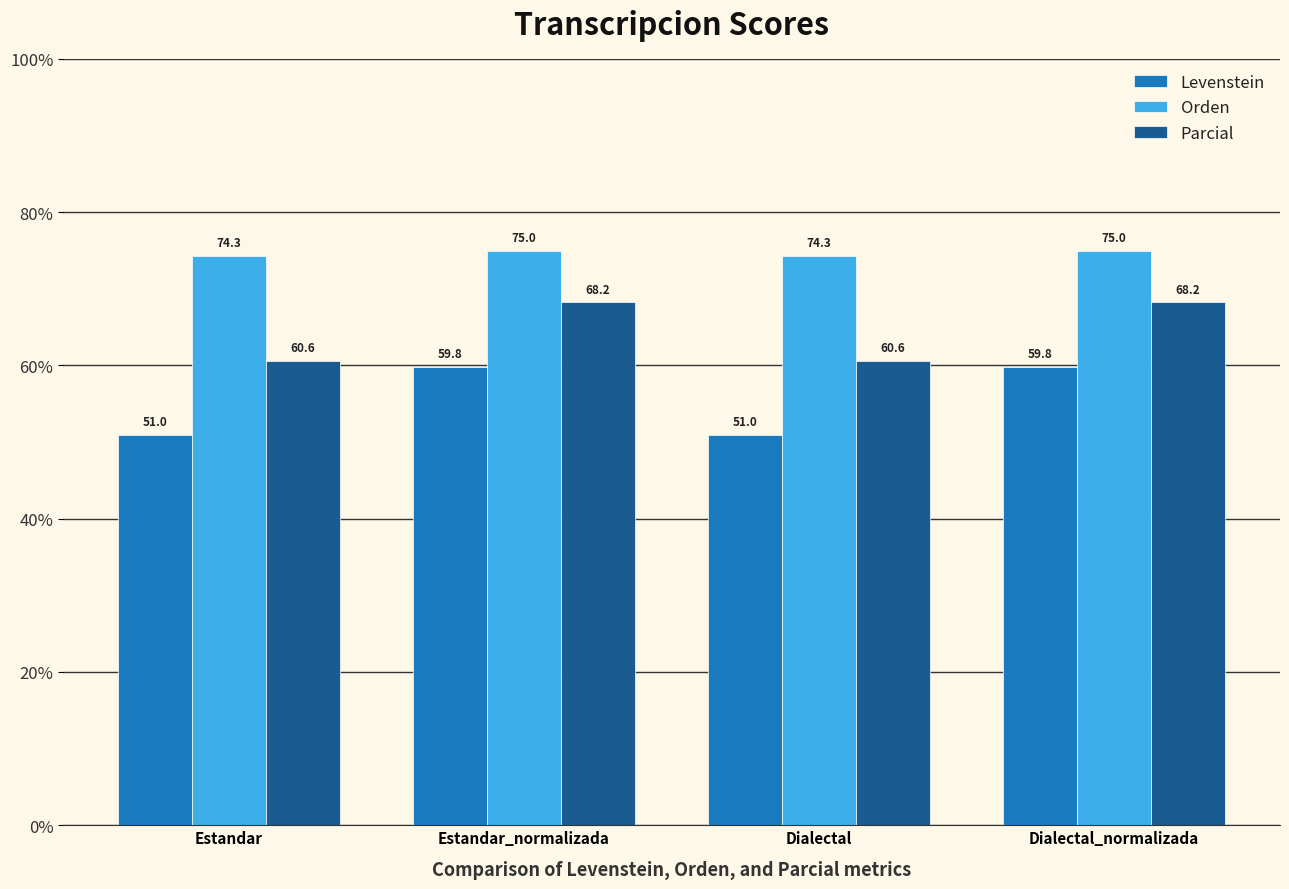

What position from the left is Dialectal?

3